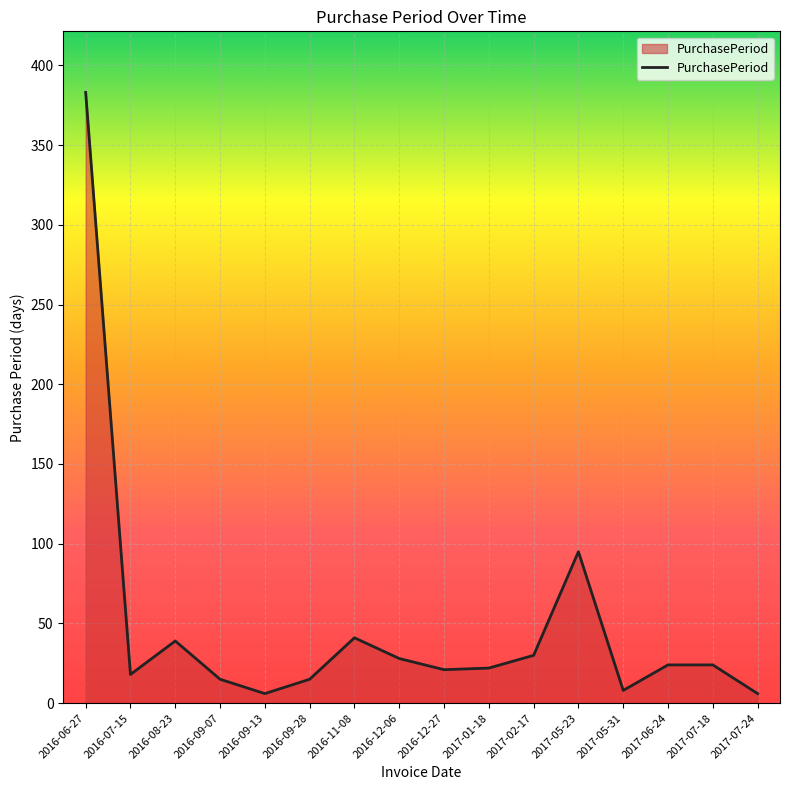

Where is the first local minimum?

2016-07-15